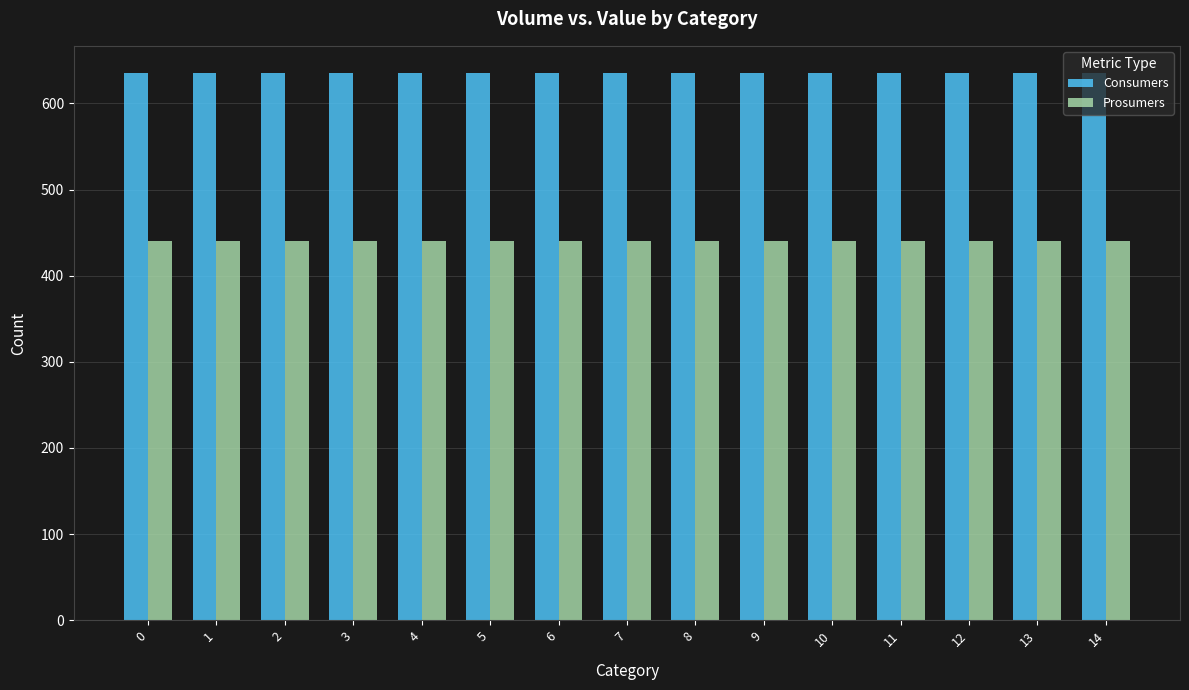

What is the spread (max minus min) of values at 0?

195